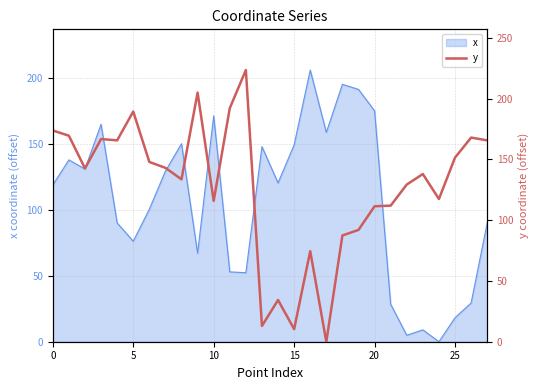

How many data points does each series have?

28